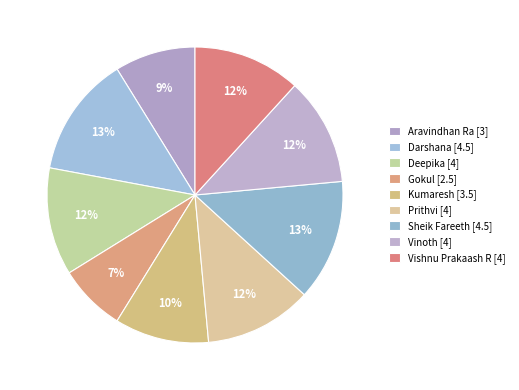

Count the number of slices in the pie.

9